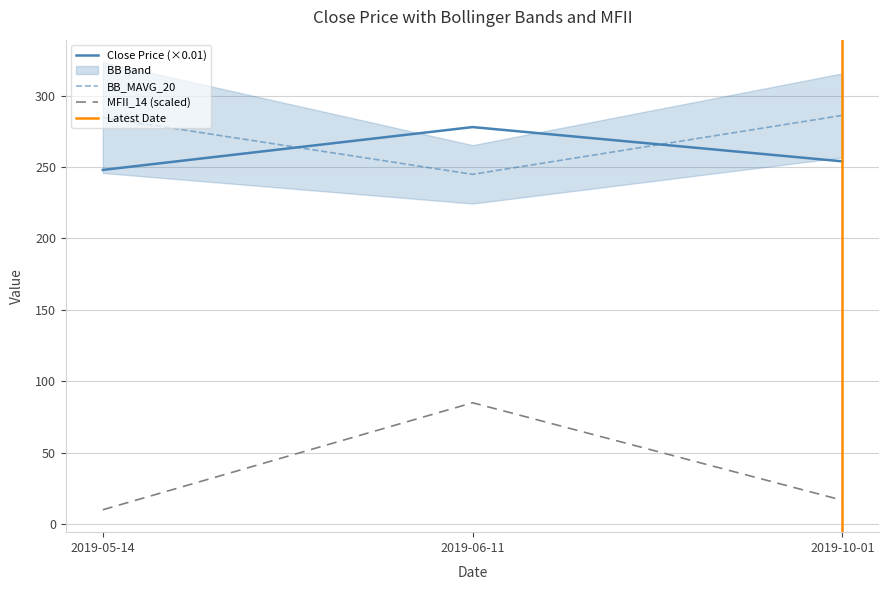

Does the chart display data point markers on the line(s)?

No